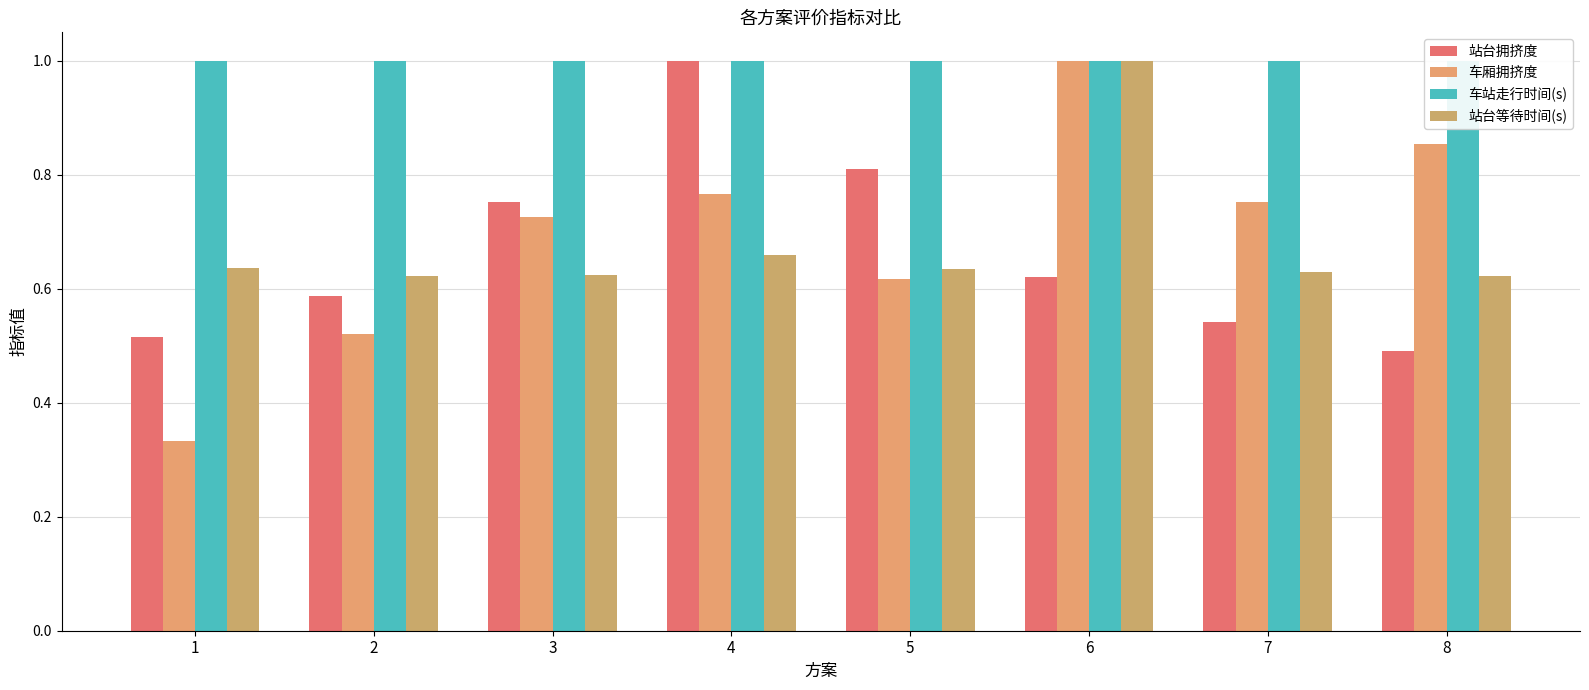

At which category does the chart reach its peak across all series?

4